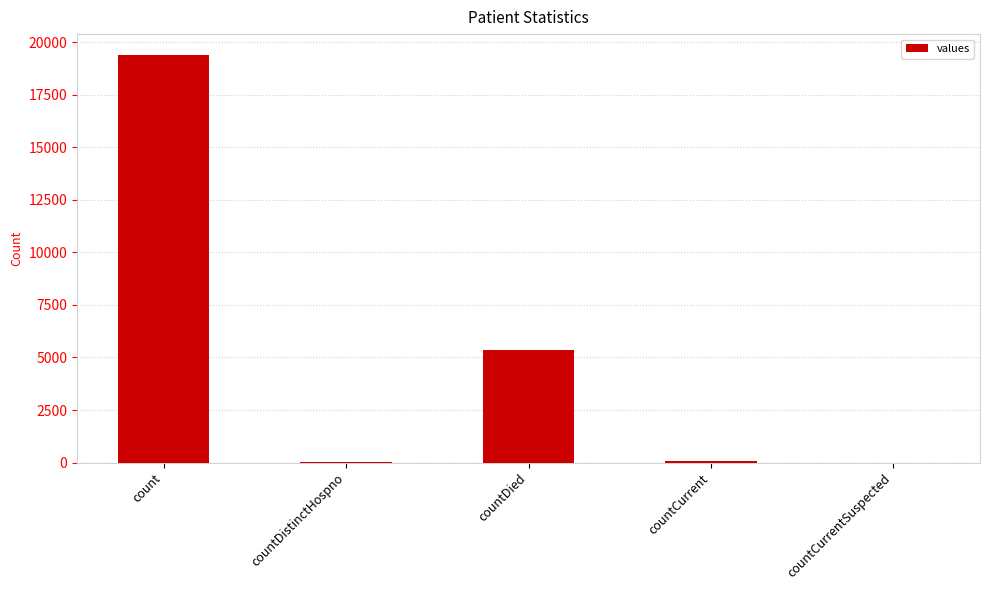

Is it true that the value at count is 19420?

True